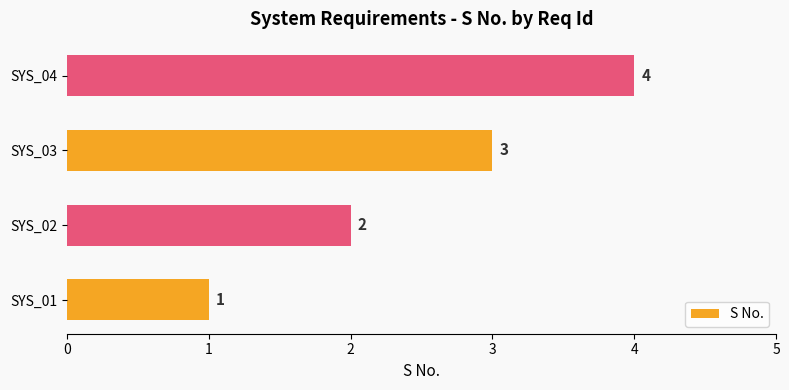

Rank the categories by value from lowest to highest.

SYS_01, SYS_02, SYS_03, SYS_04